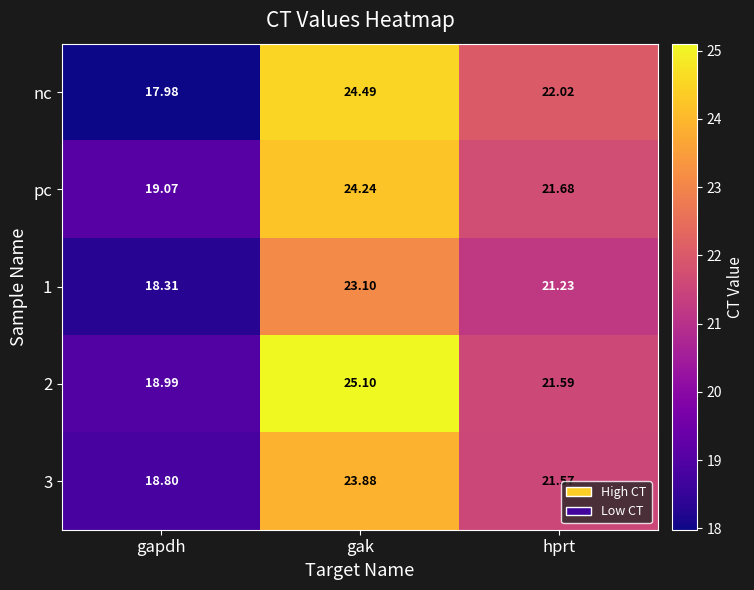

At which label is pc closest to 21?

hprt